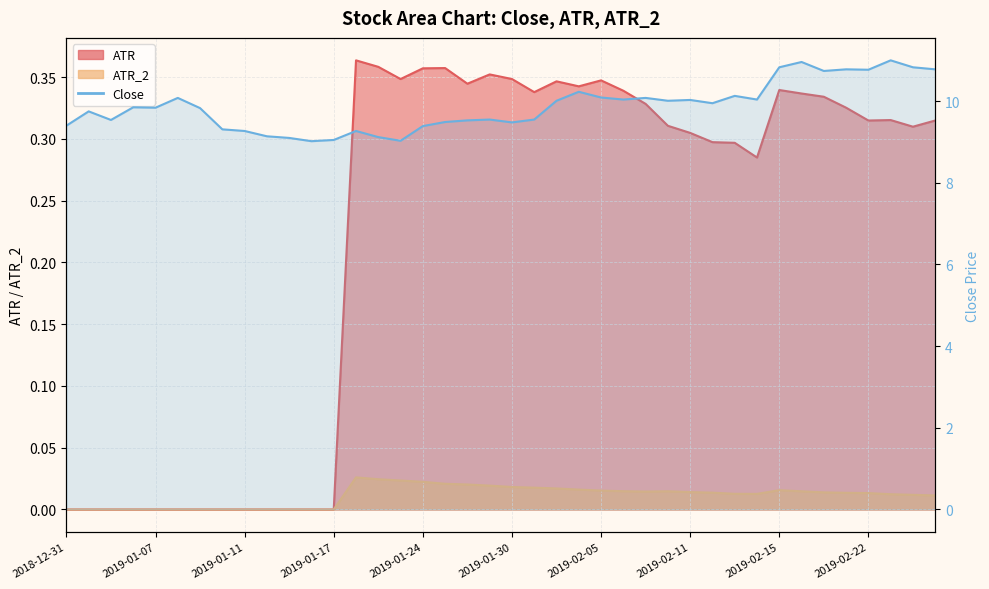

Approximately how many times larger is the value at 12 compared to 2019-02-05?

0.9